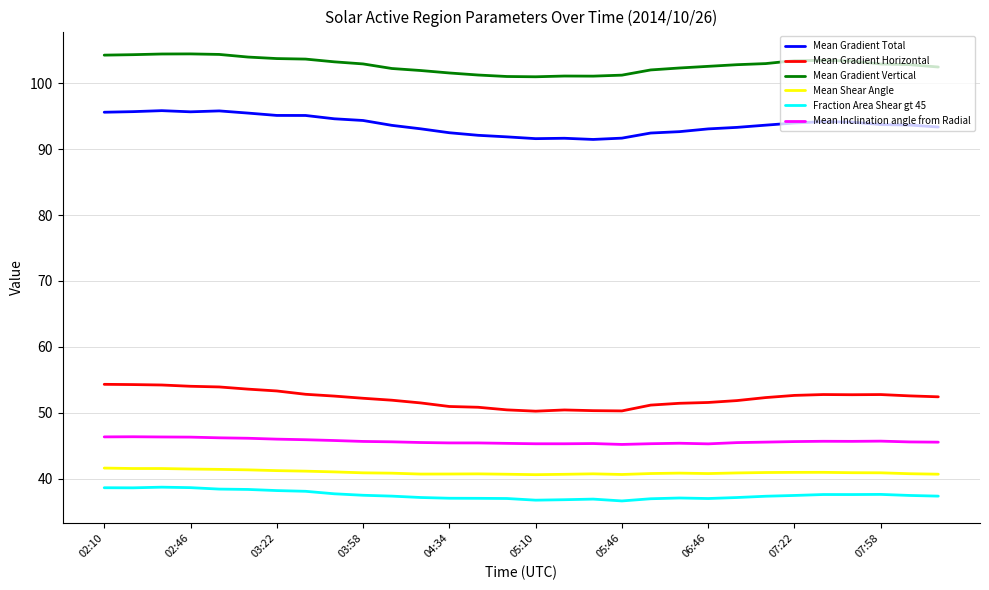

Which series has the widest spread of values?

Mean Gradient Total